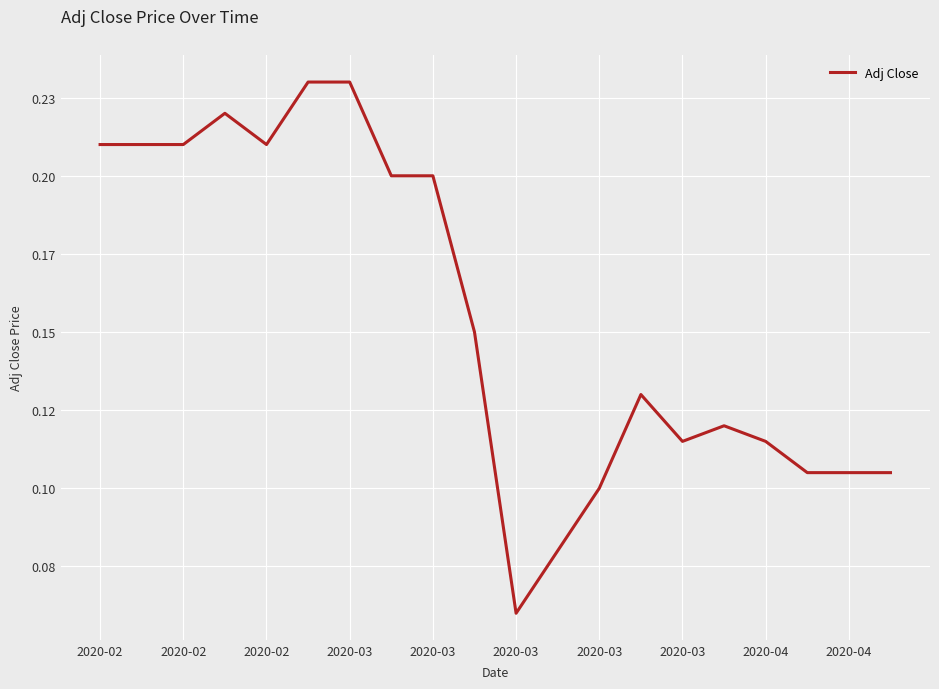

Reading left to right, extract all data points from this chart.

0.2	0.2	0.2	0.2	0.2	0.2	0.2	0.2	0.2	0.2	0.1	0.1	0.1	0.1	0.1	0.1	0.1	0.1	0.1	0.1